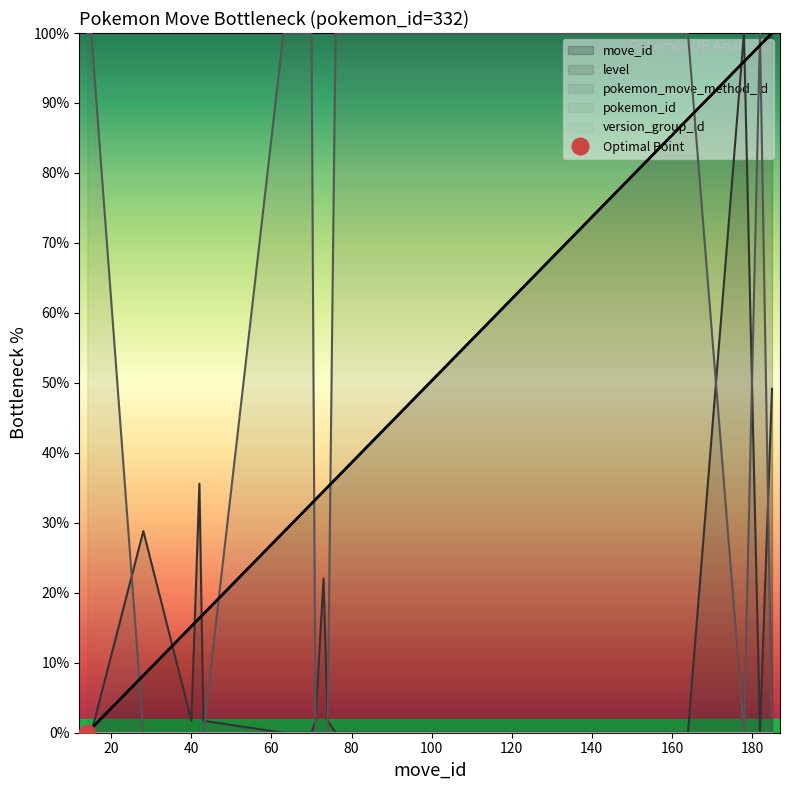

Does the chart display data point markers on the line(s)?

No